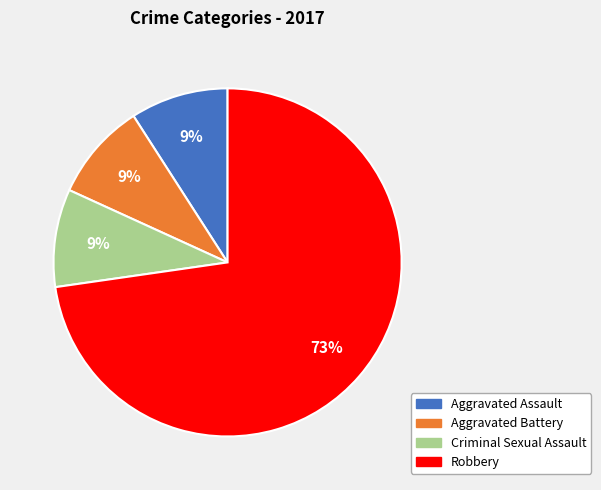

Is the sum of Aggravated Assault and Criminal Sexual Assault greater than half?

No